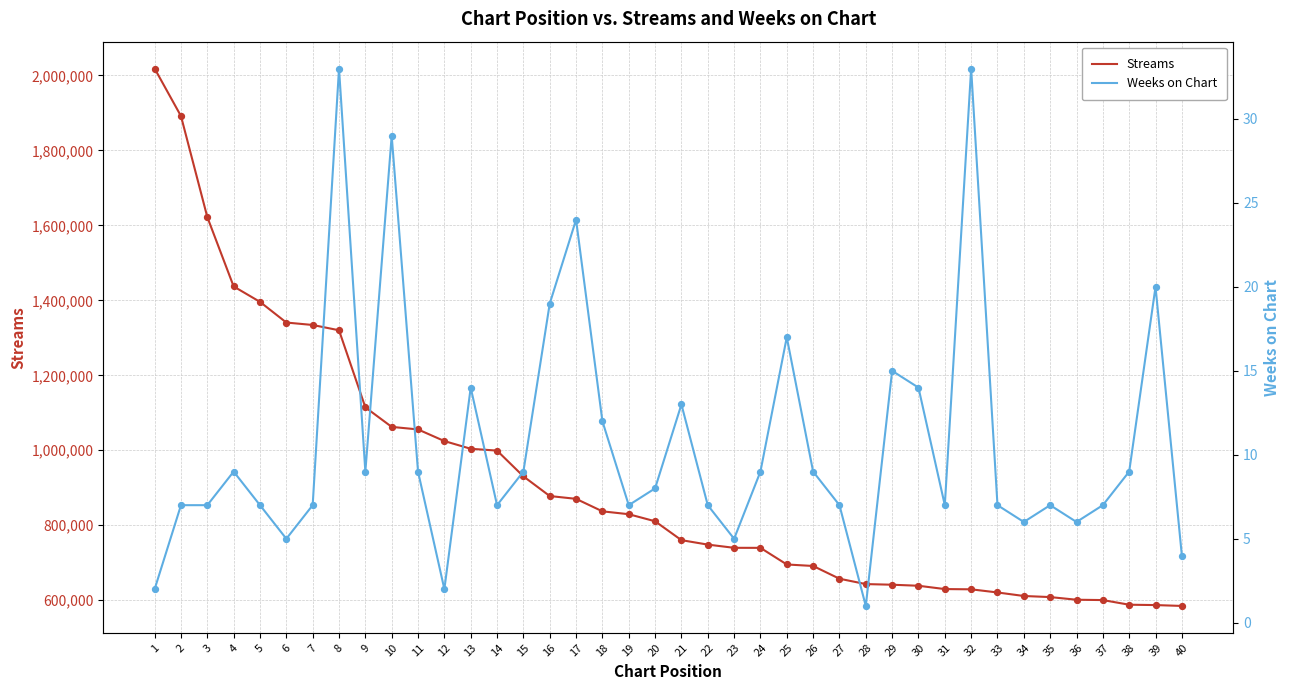

What is the total value across all series at 28?

643021